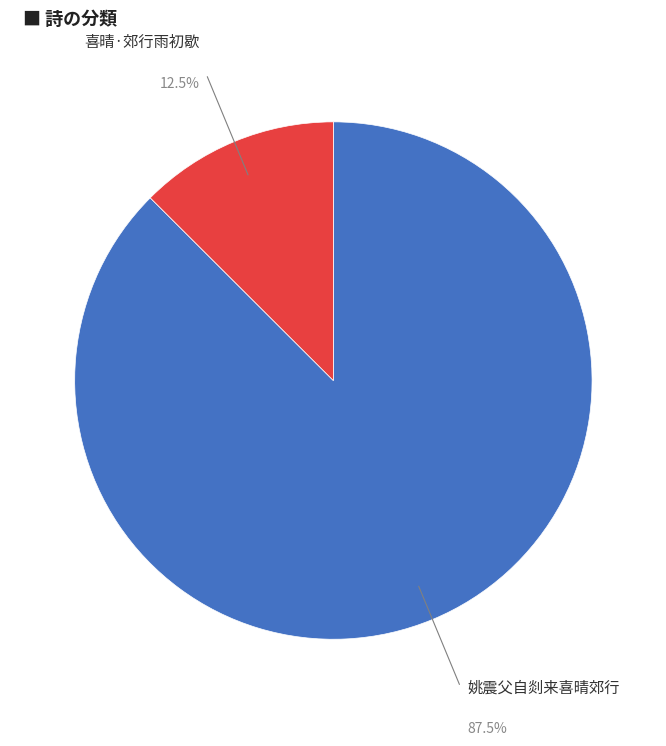

Is there a majority slice in this chart?

Yes